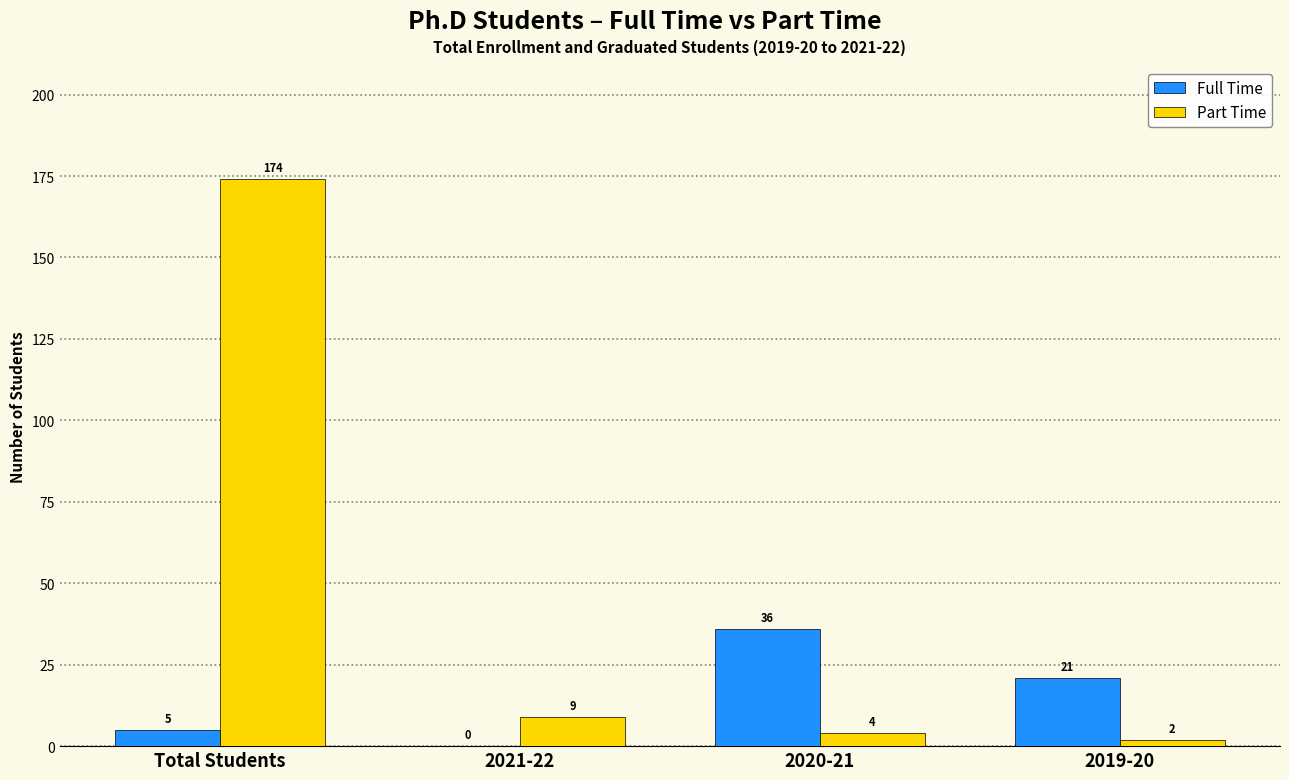

How many groups of bars are there?

4